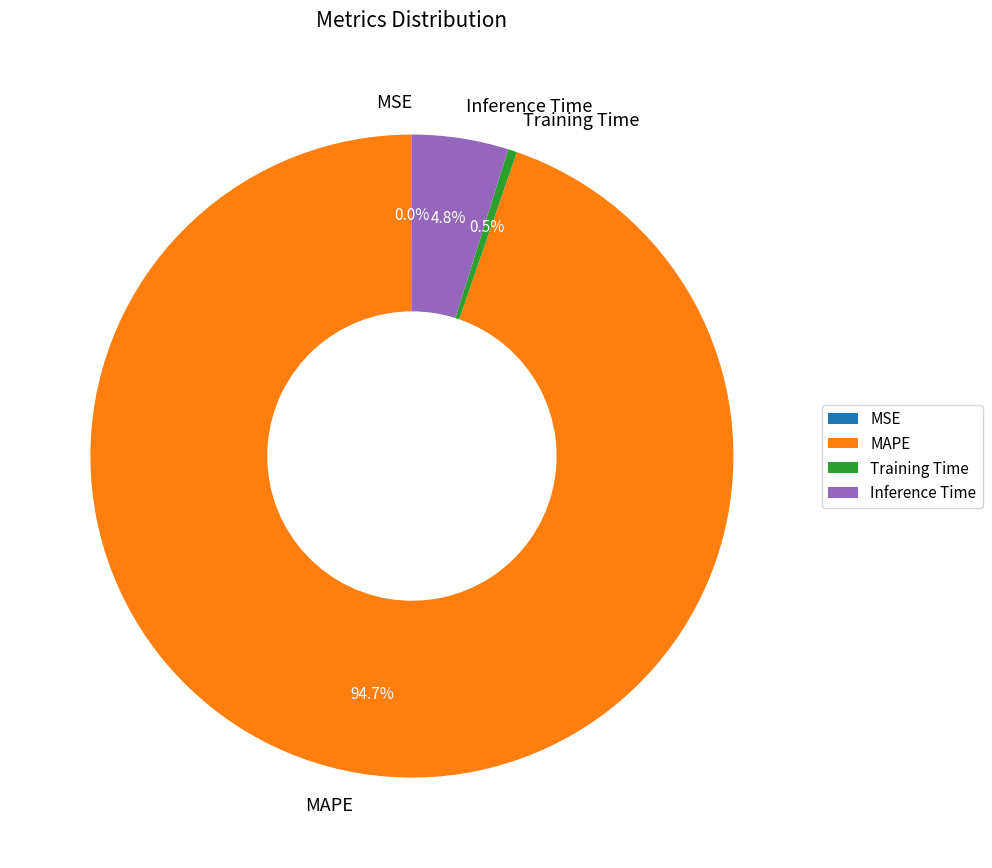

Which category has the biggest portion of the pie?

MAPE